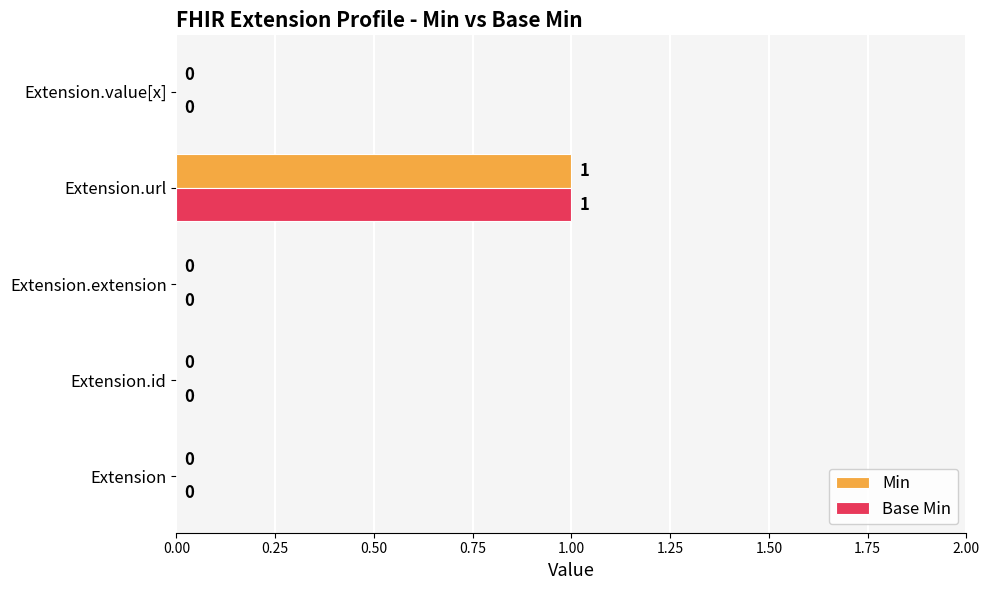

At which label does Base Min reach its peak?

Extension.url